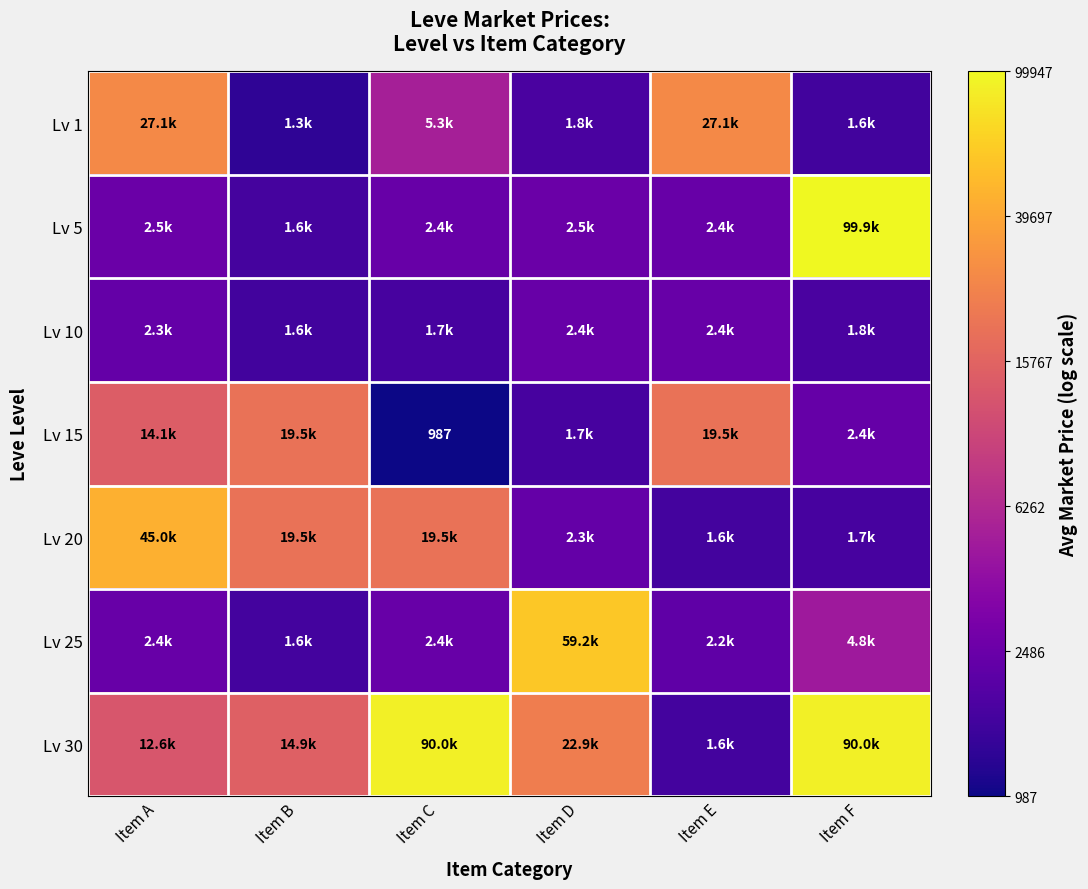

At Item F, list the series in order from smallest to largest.

Lv 1, Lv 20, Lv 10, Lv 15, Lv 25, Lv 30, Lv 5